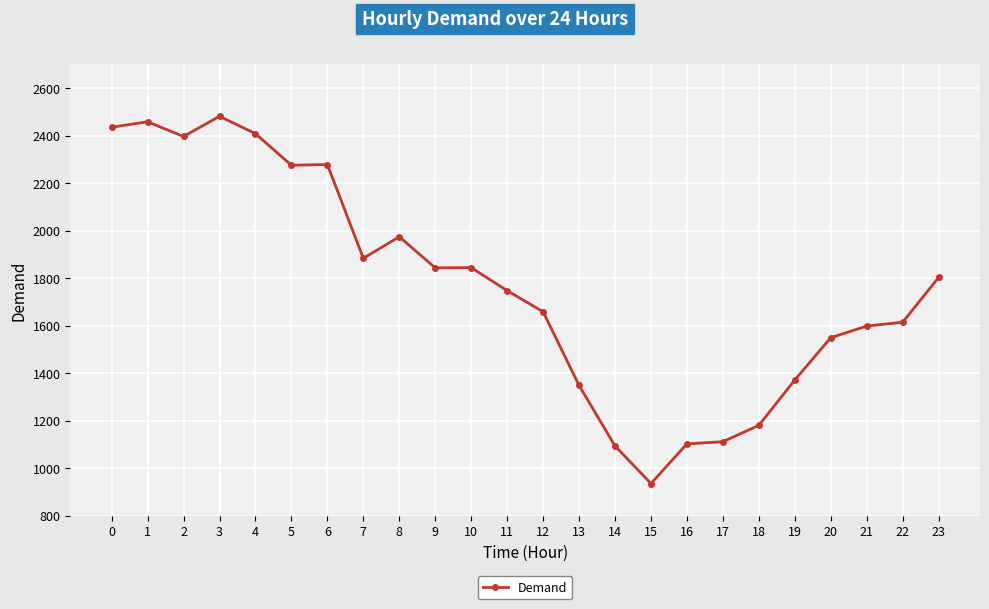

The value at 23 is 1803. True or false?

True